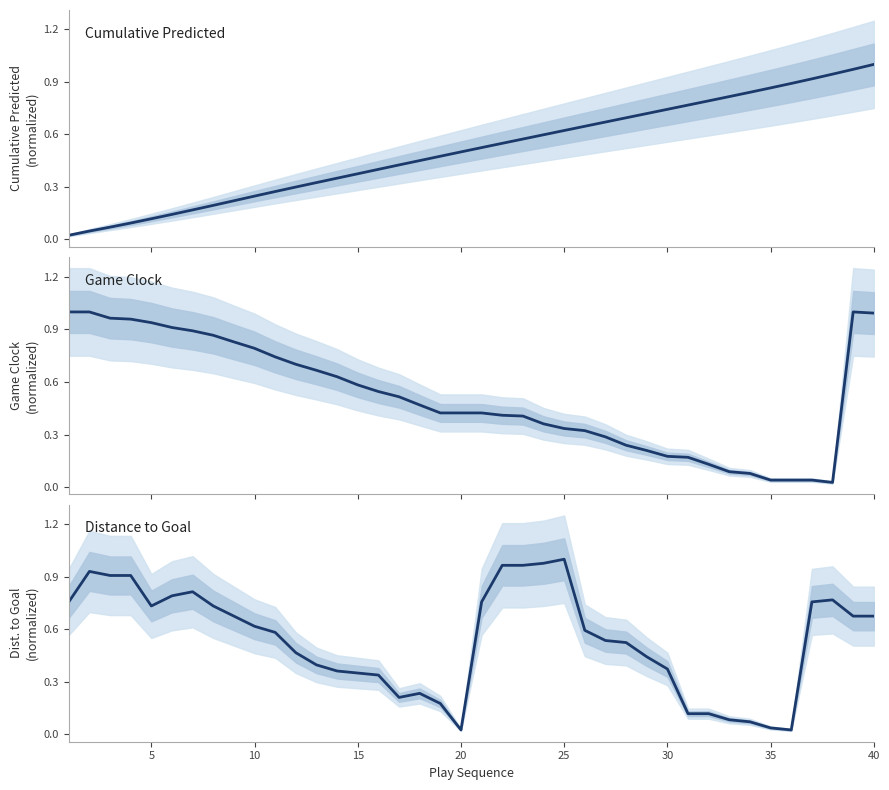

After their last crossing, which series has the higher values: Game Clock or Cumulative Predicted?

Cumulative Predicted